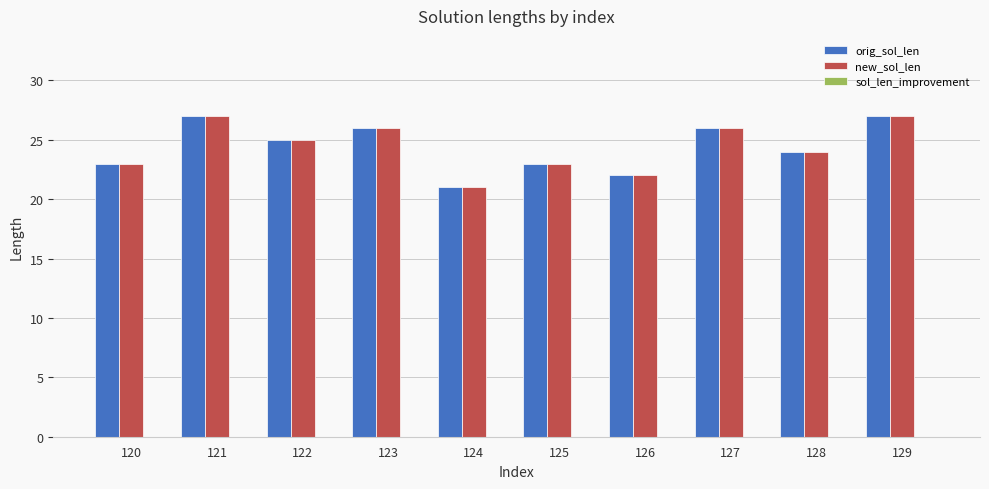

What is the maximum value shown in the chart?

27